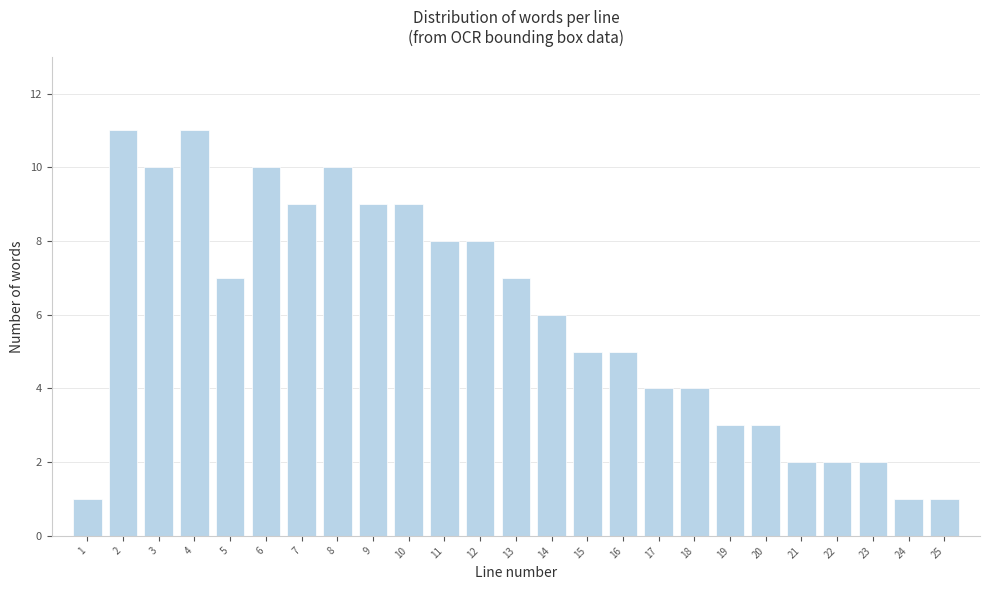

Reading right to left, what are all the values shown in this chart?

25=1	24=1	23=2	22=2	21=2	20=3	19=3	18=4	17=4	16=5	15=5	14=6	13=7	12=8	11=8	10=9	9=9	8=10	7=9	6=10	5=7	4=11	3=10	2=11	1=1